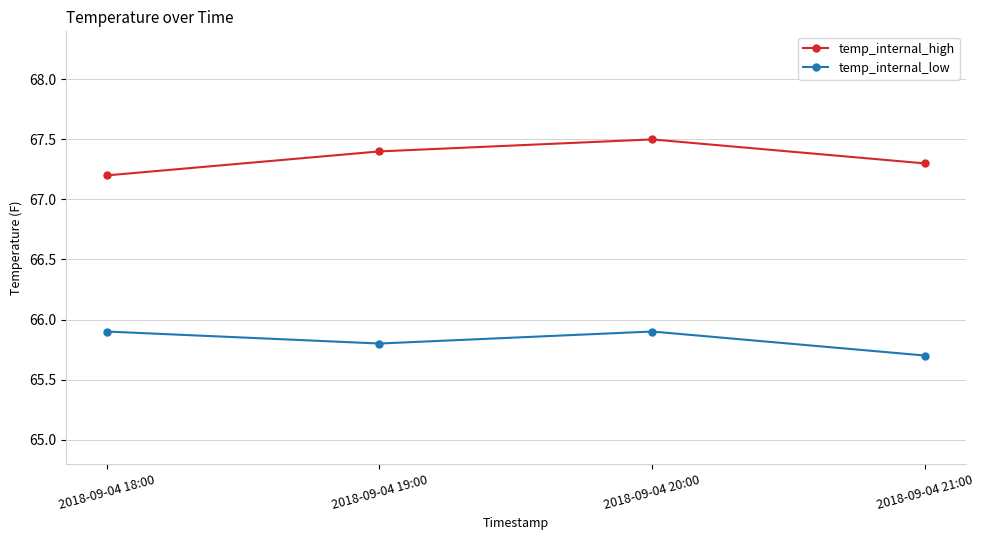

Is this an area chart (filled region under the line)?

No